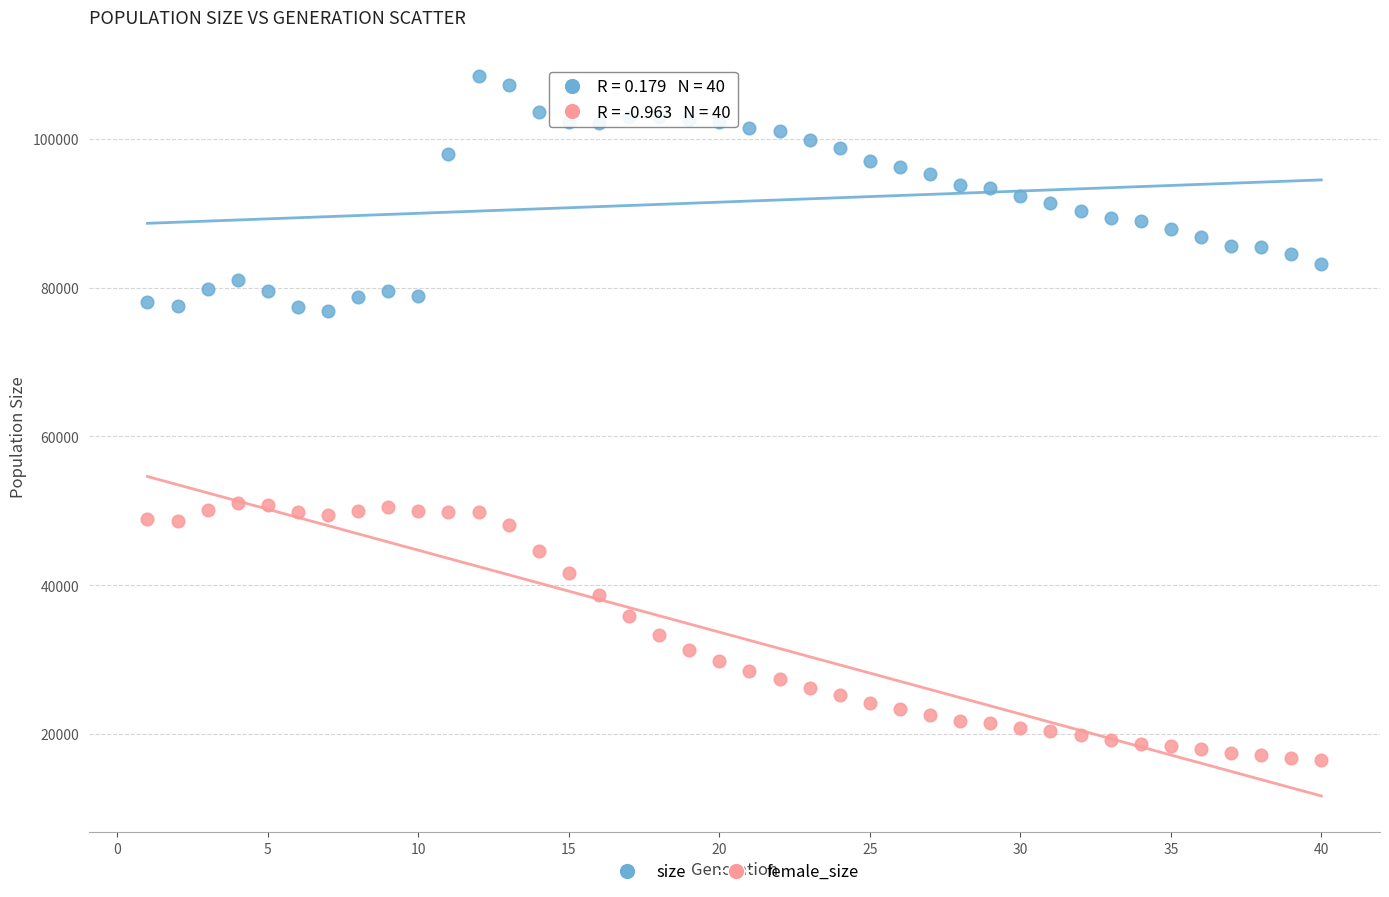

Across all data points, what is the range of Y values (max minus min)?

91992